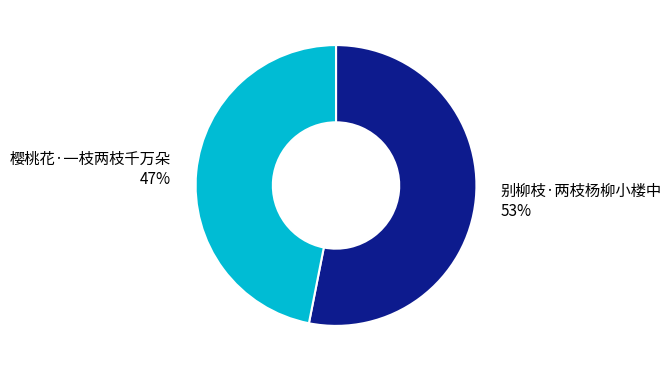

Is there a majority slice in this chart?

Yes